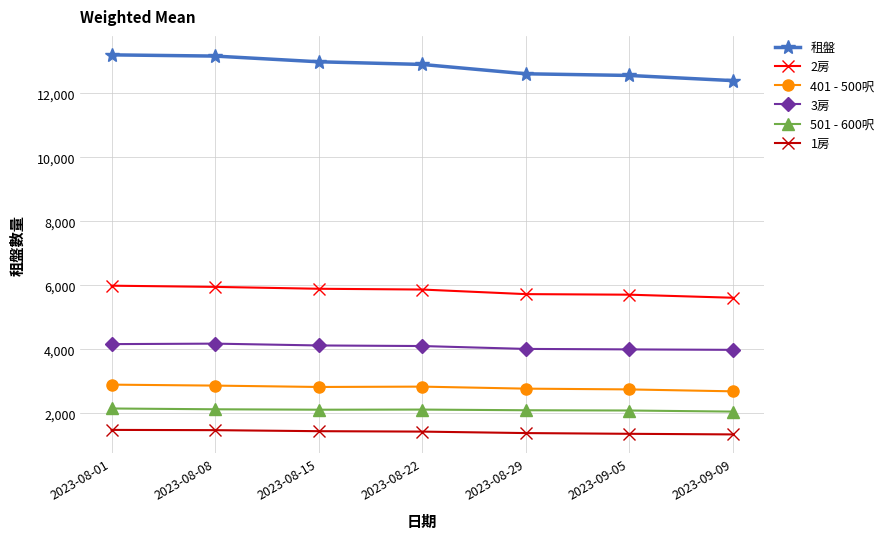

Read the 3房 value at 2023-08-22.

4104